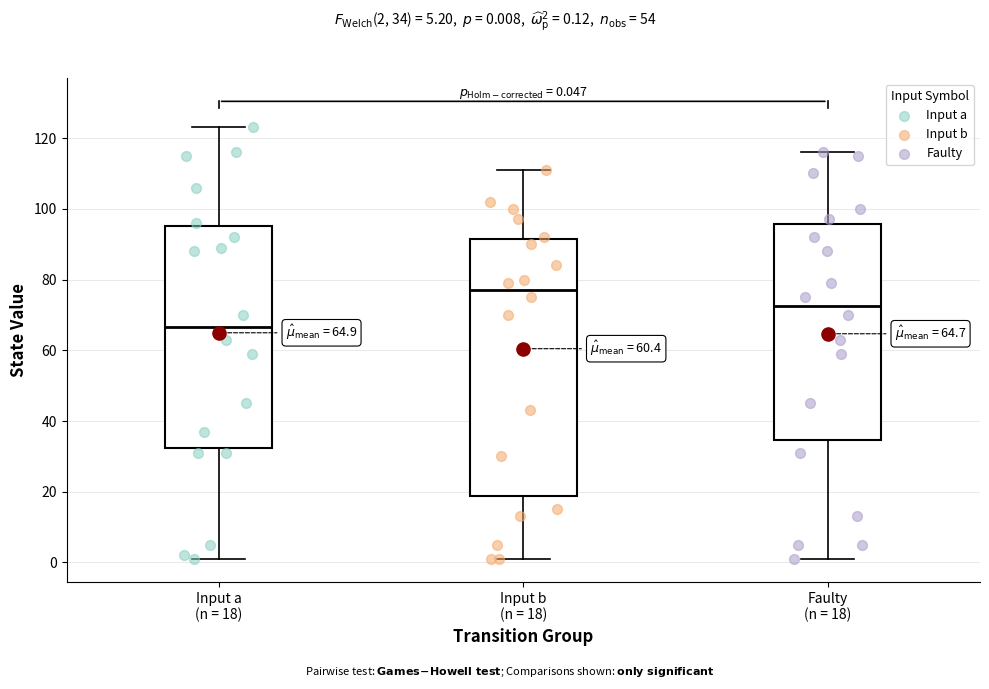

Comparing the boxes themselves (not the whiskers), which one is the tallest?

Input b (n = 18)